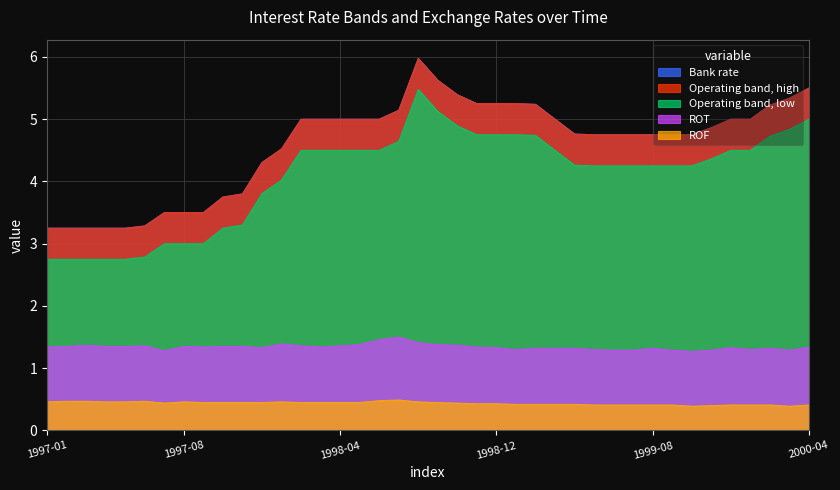

What is the average value of the ROF series?

0.4